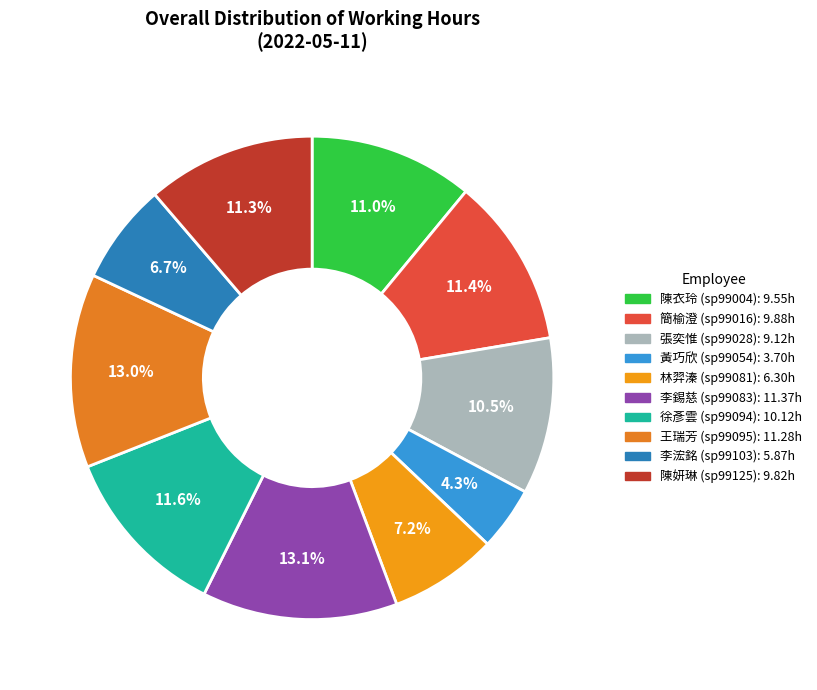

What percentage is the 簡榆澄 (sp99016) slice, to the nearest percent?

11%